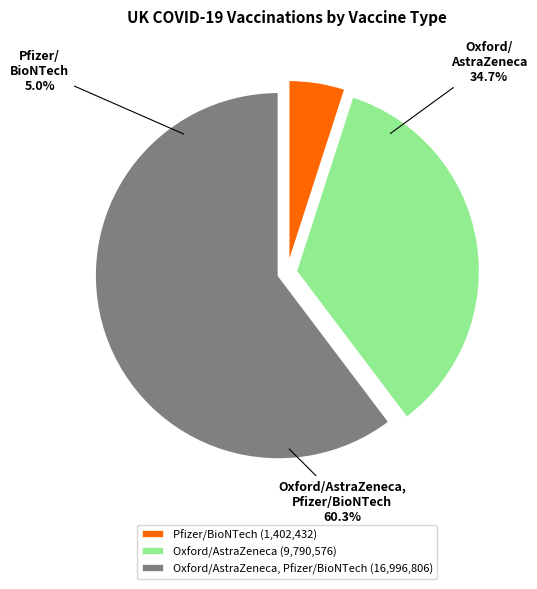

To the nearest percent, what is the difference between the largest and smallest slice percentages?

55%